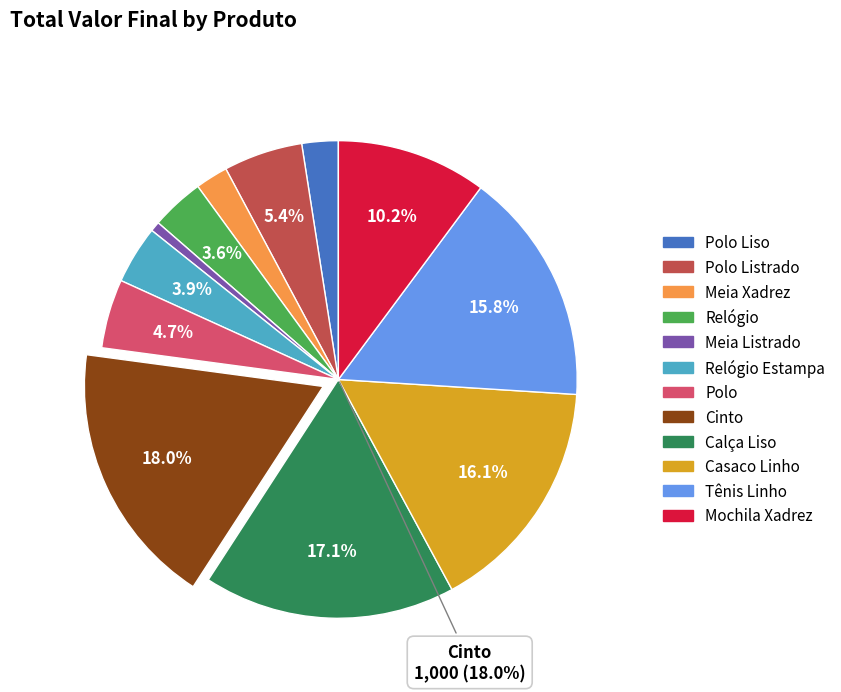

Which category has the smallest portion of the pie?

Meia Listrado